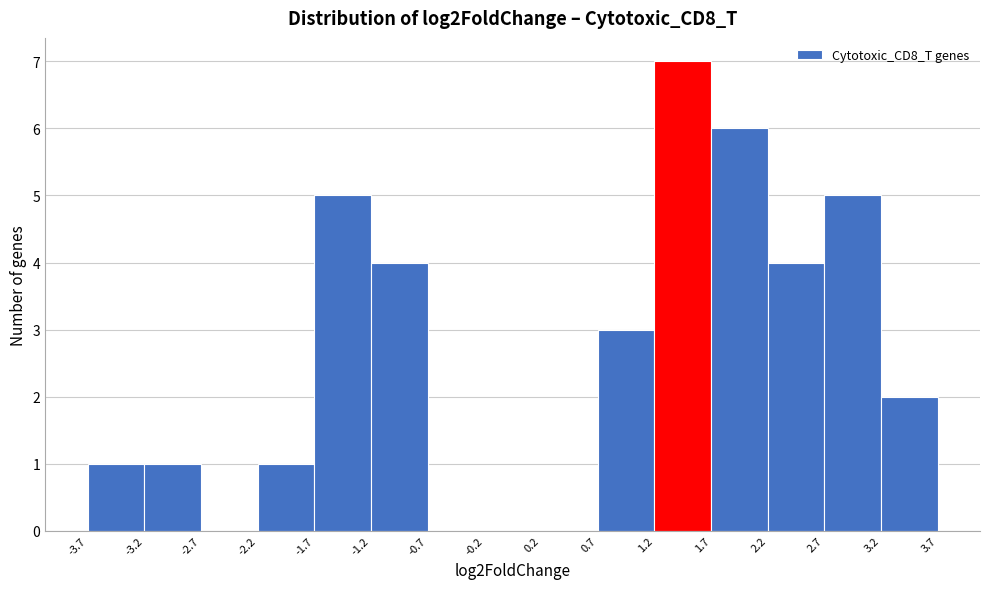

Over which range of the x-axis is the bar tallest?

1.2 to 1.7